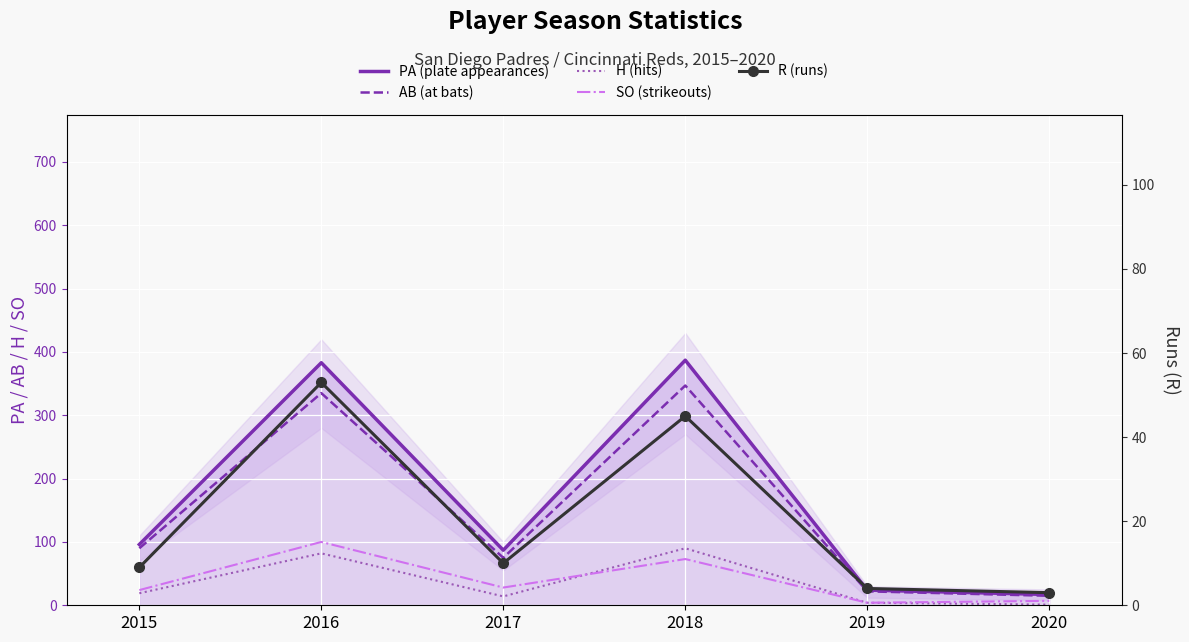

True or false: H (hits) and AB (at bats) cross at least once.

False